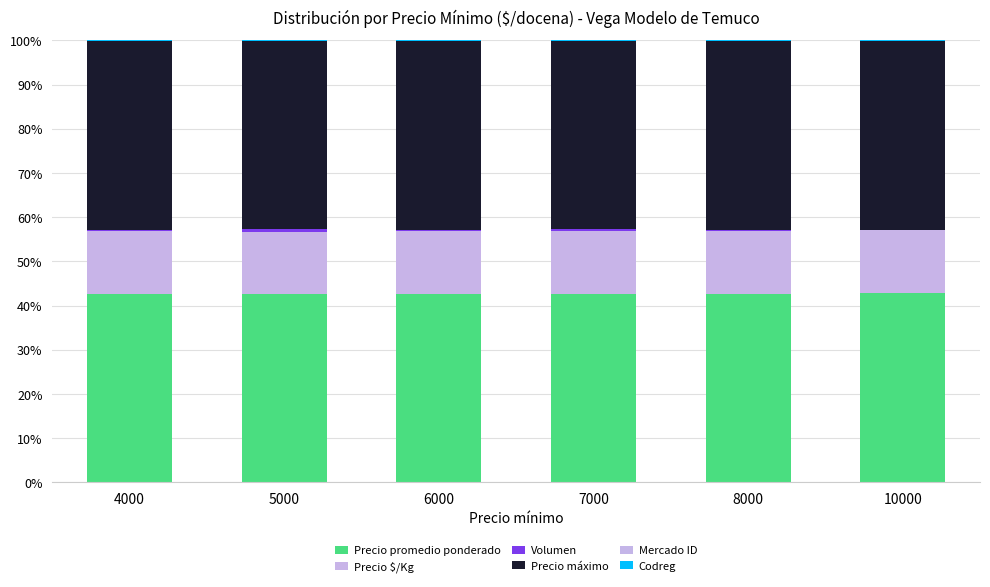

Are the bars grouped side by side (vs. stacked)?

No